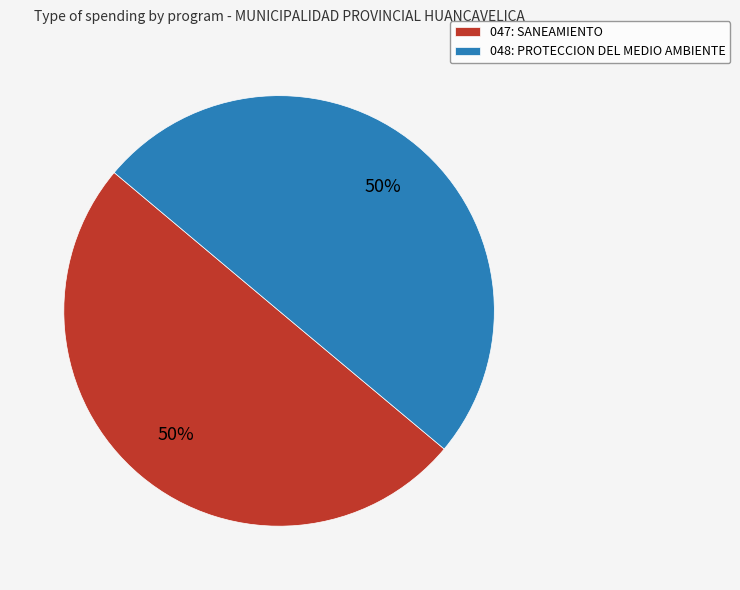

Do 048: PROTECCION DEL MEDIO AMBIENTE and 047: SANEAMIENTO together represent more than half of the pie?

Yes